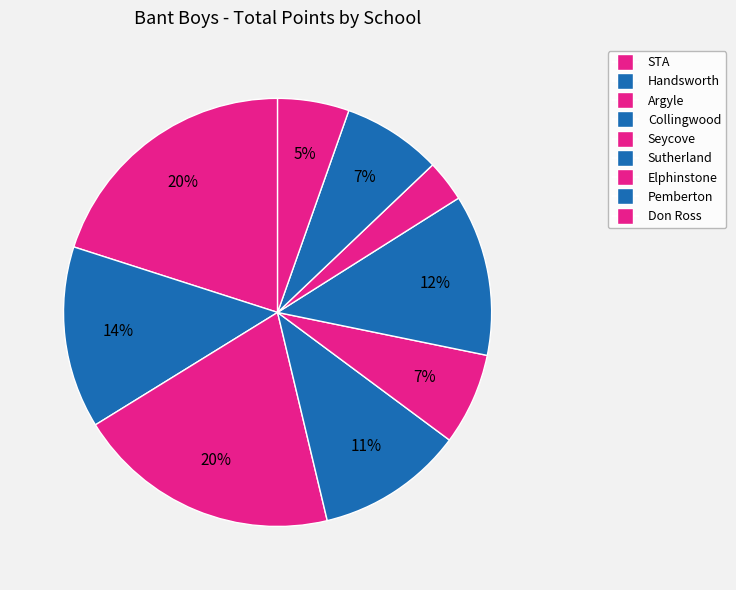

How much of the chart is everything except Collingwood?

88.9%